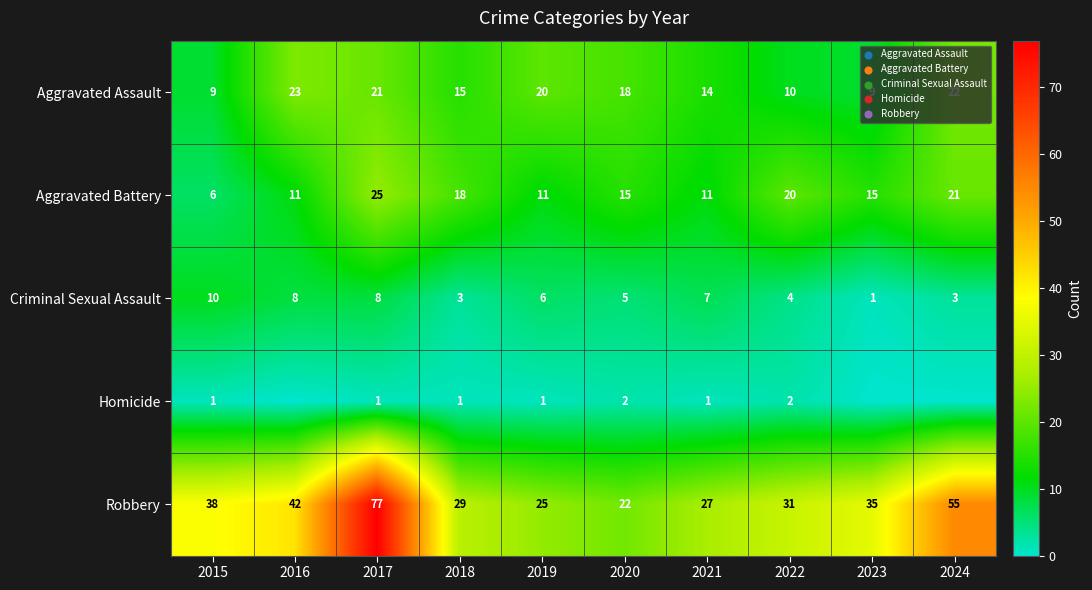

Count the Criminal Sexual Assault values in the range 3 to 8.

8